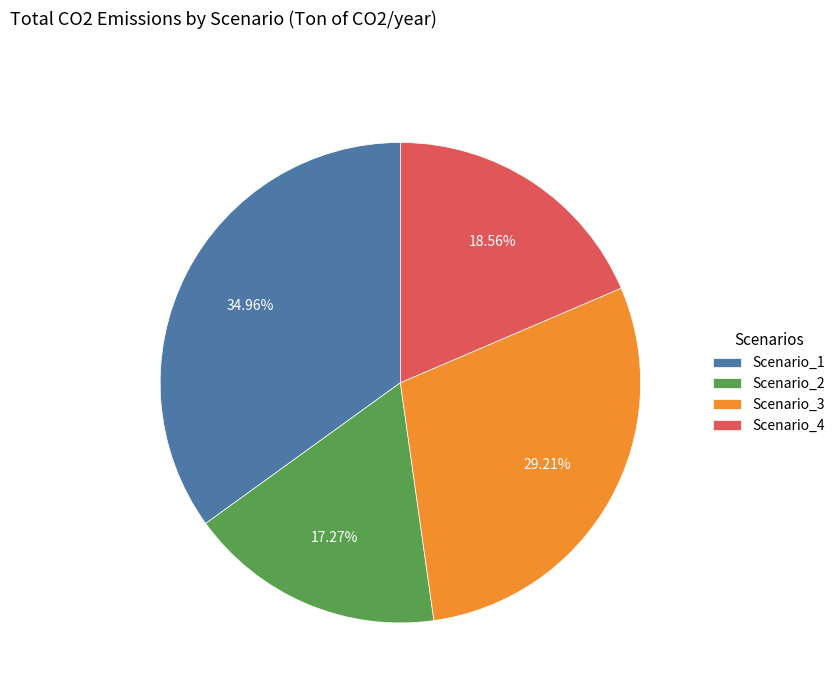

Which slice is the largest?

Scenario_1